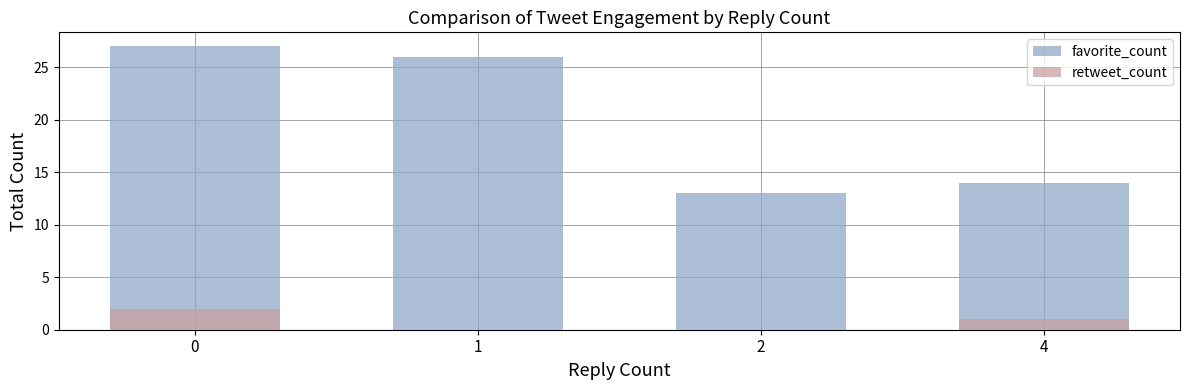

How many distinct data groups are displayed?

2